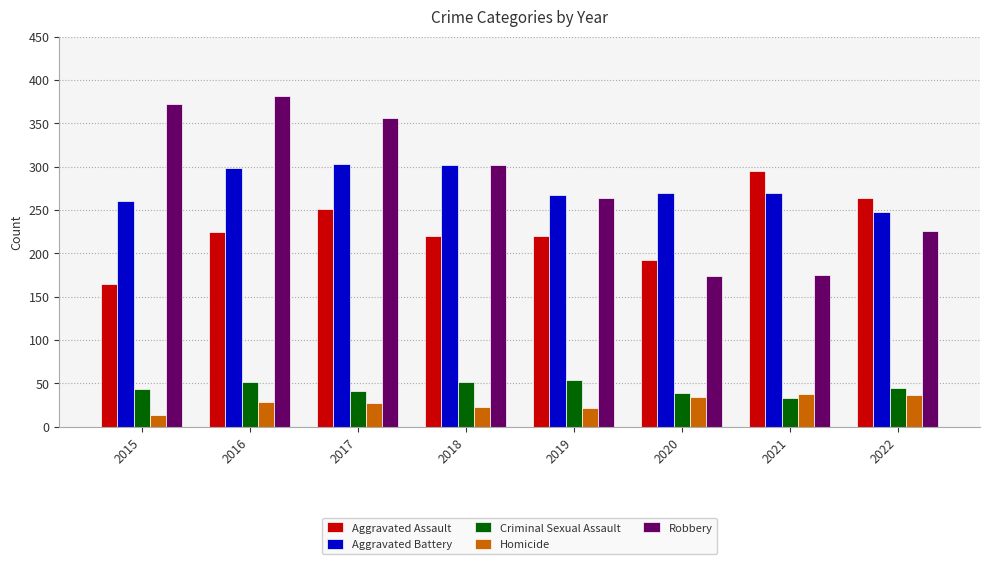

At 2022, list the series in order from largest to smallest.

Aggravated Assault, Aggravated Battery, Robbery, Criminal Sexual Assault, Homicide